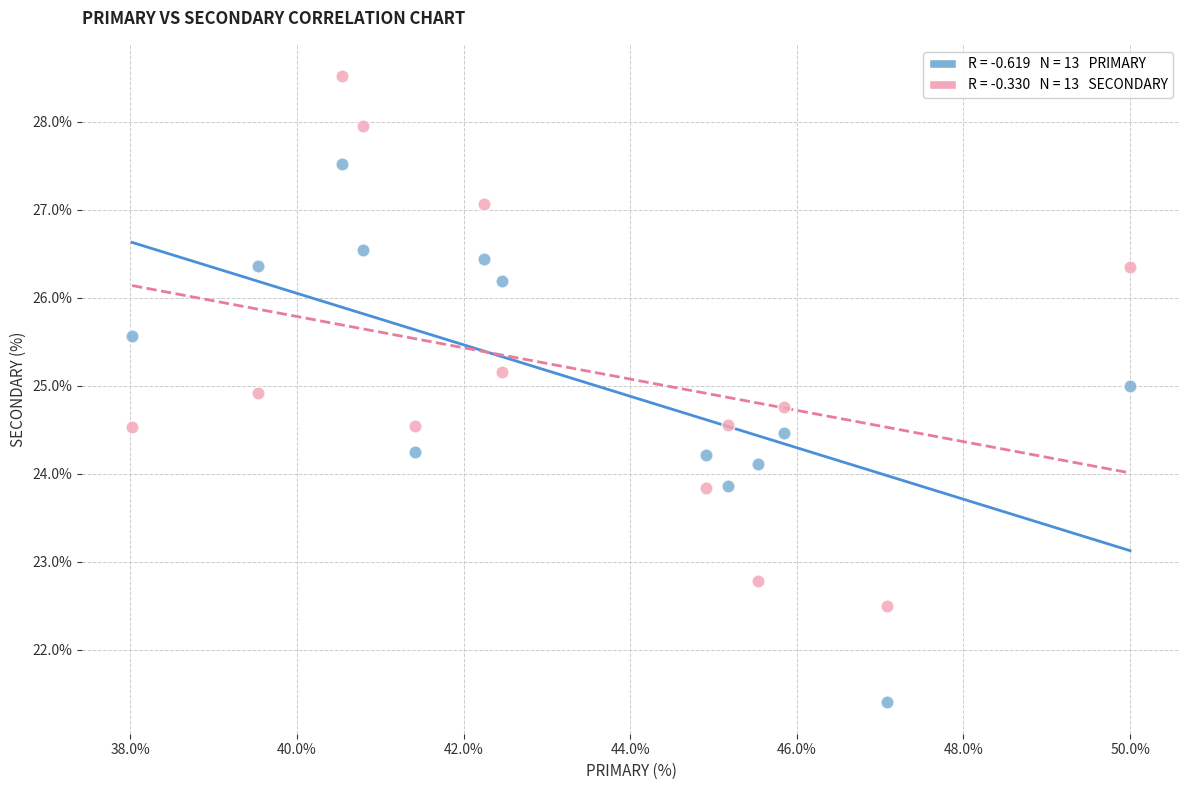

Across all data points, what is the range of X values (max minus min)?

12.0